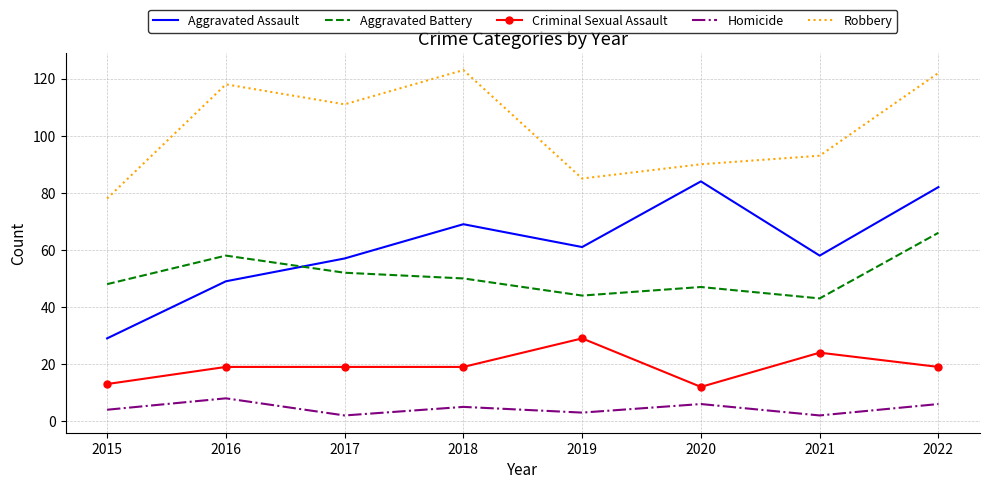

How many interior local valleys does the Aggravated Assault series have?

2